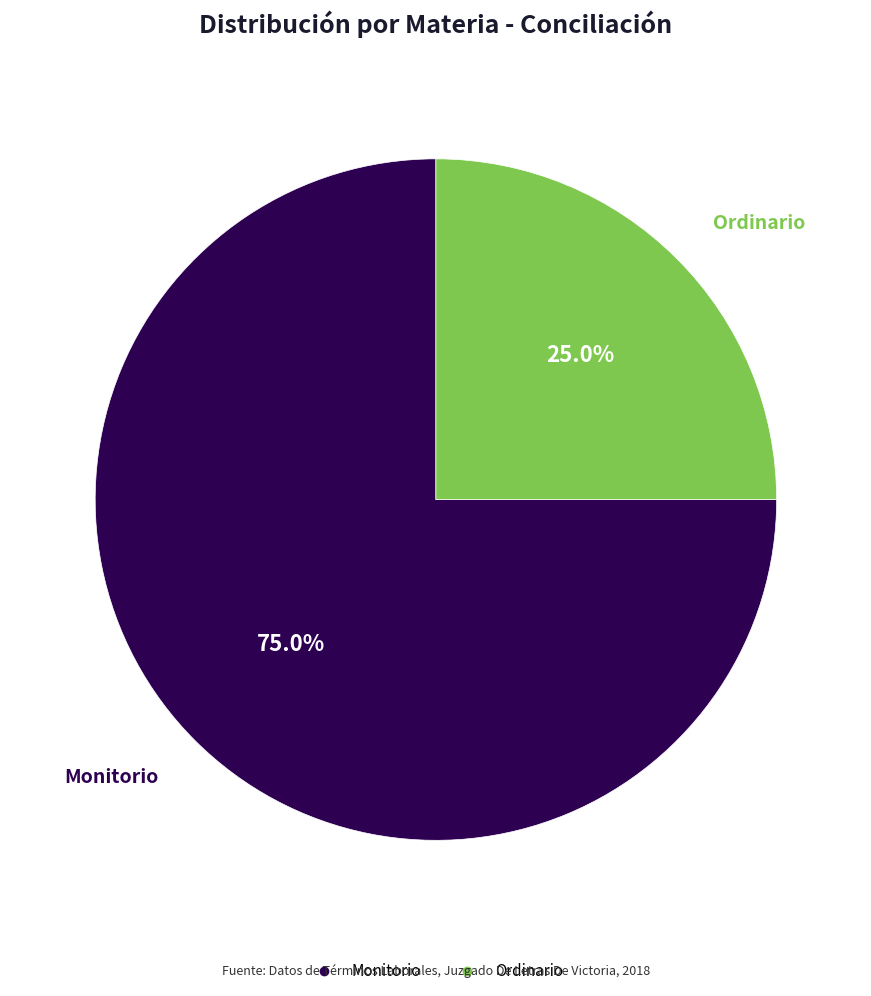

Is there a majority slice in this chart?

Yes